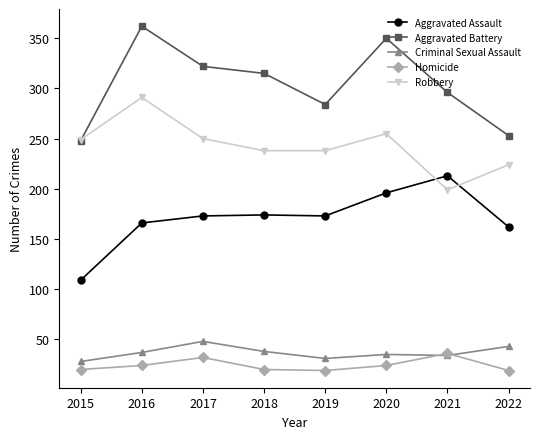

Which series changed the most between 2016 and 2021?

Robbery